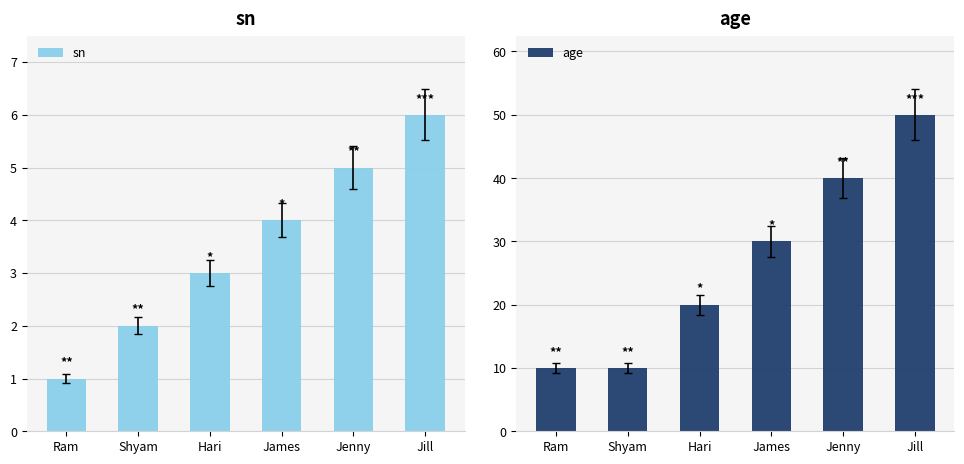

How many data points in sn are less than 4?

3